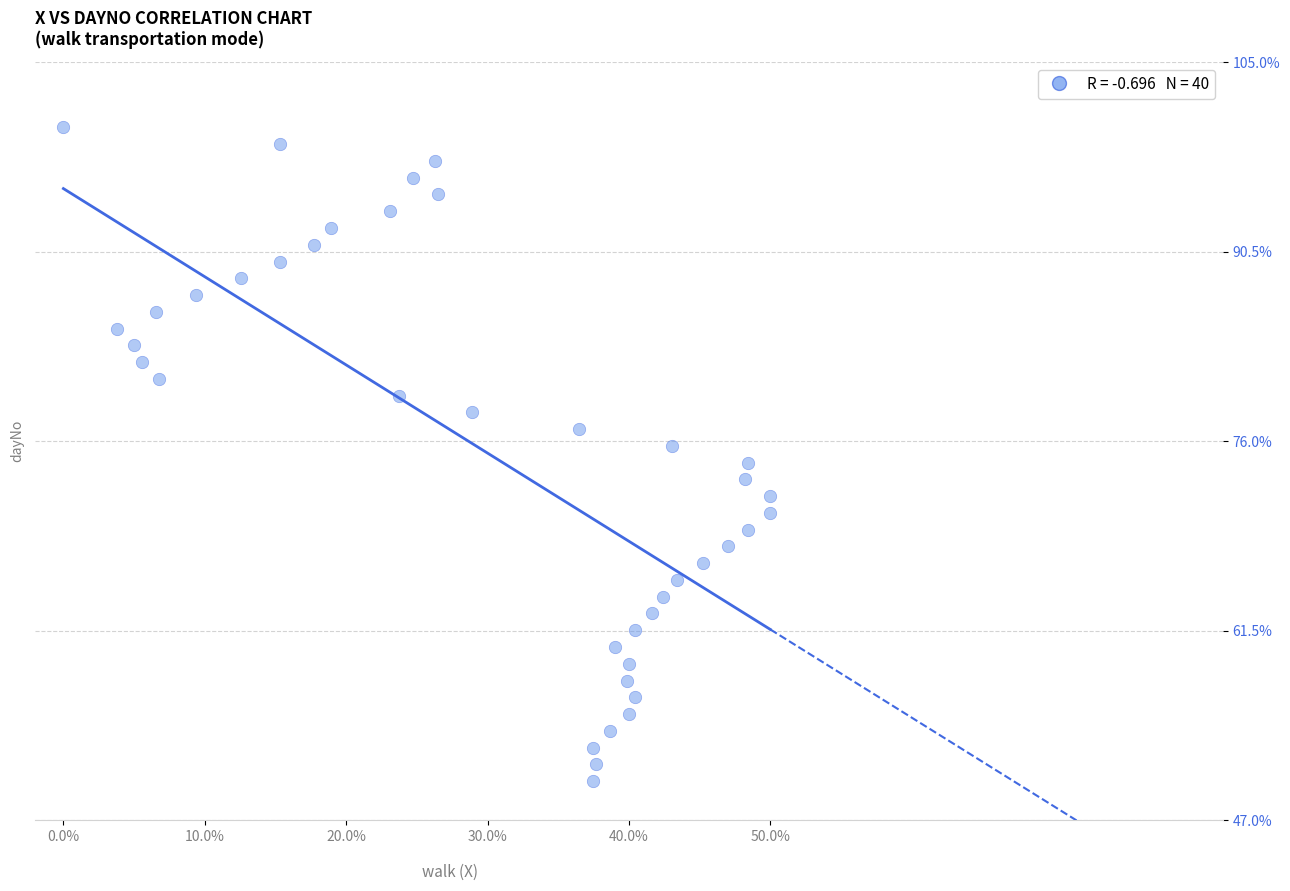

What is the range of X values (max minus min)?

50.0